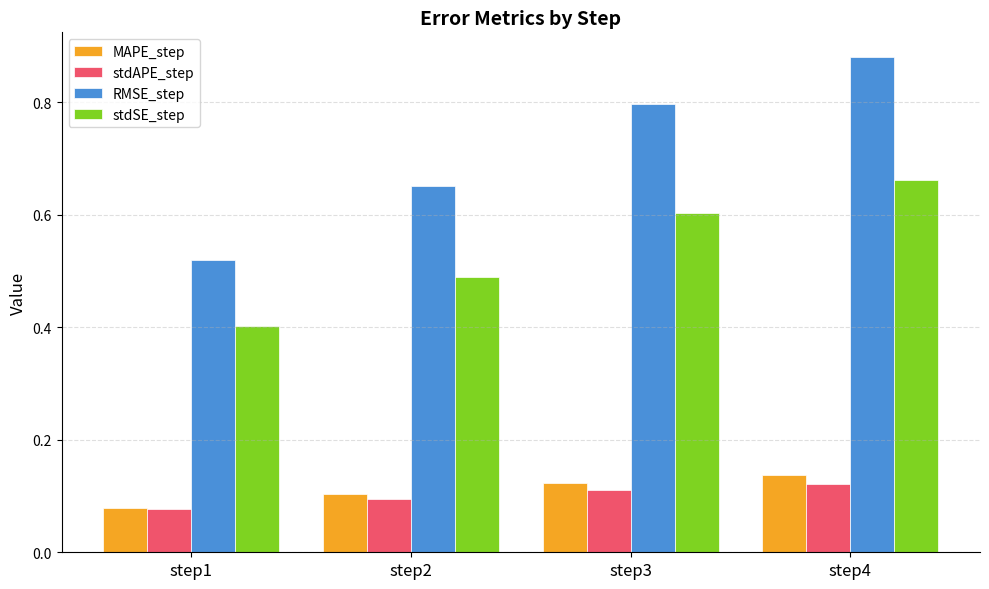

Which series changed the most between step2 and step4?

RMSE_step